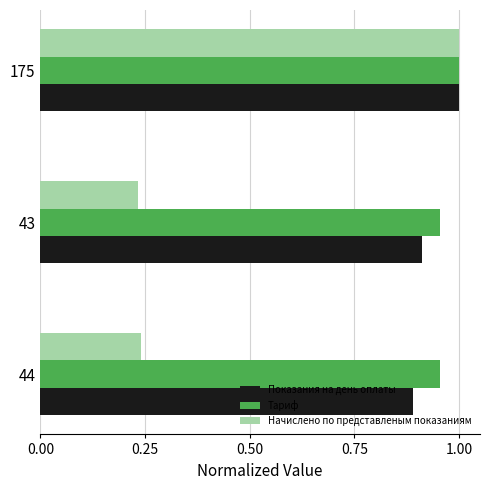

Is the value of Тариф at 175 greater than the value of Показания на день оплаты at 44?

Yes